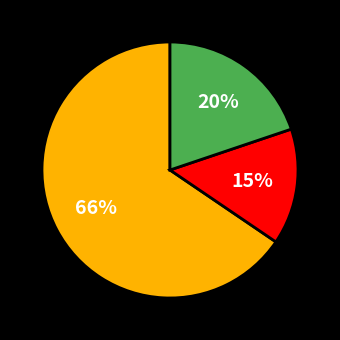

Does any single category account for the majority?

Yes